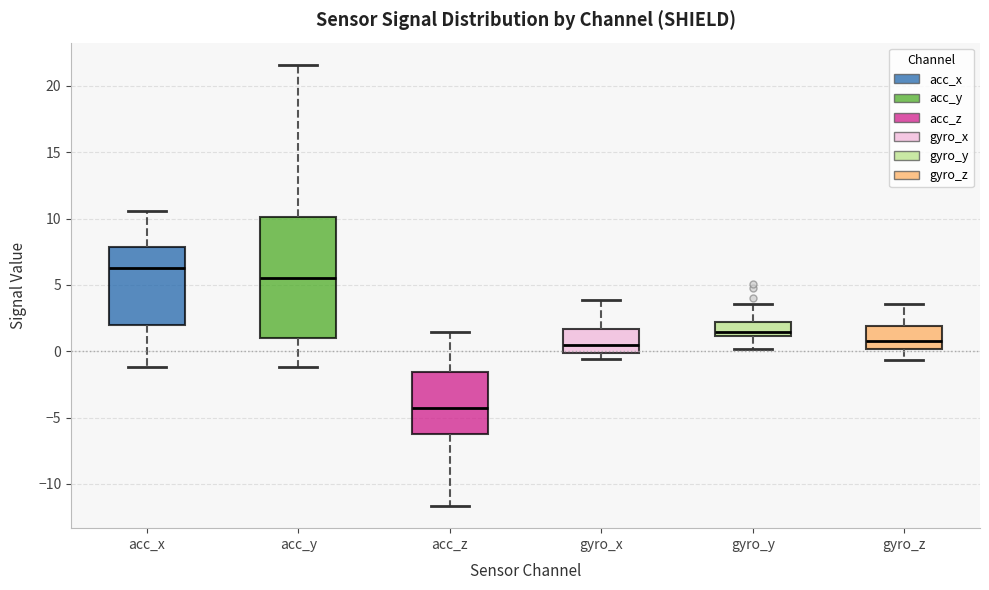

Where does the upper whisker of the box for acc_z end on the y-axis? The values are not printed on the chart, so give them approximately, as read against the axis.

1.5